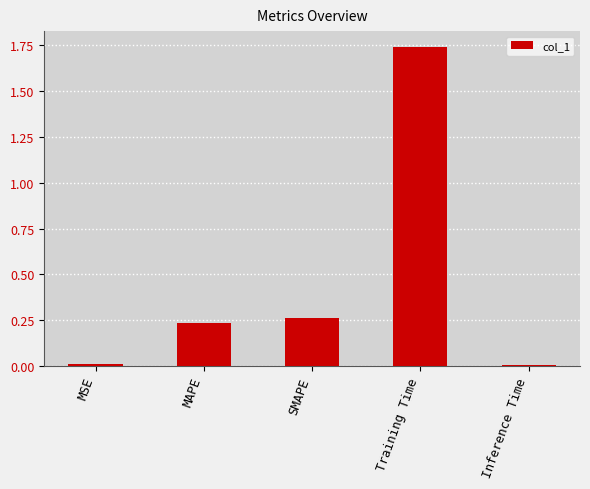

What is the average value?

0.5